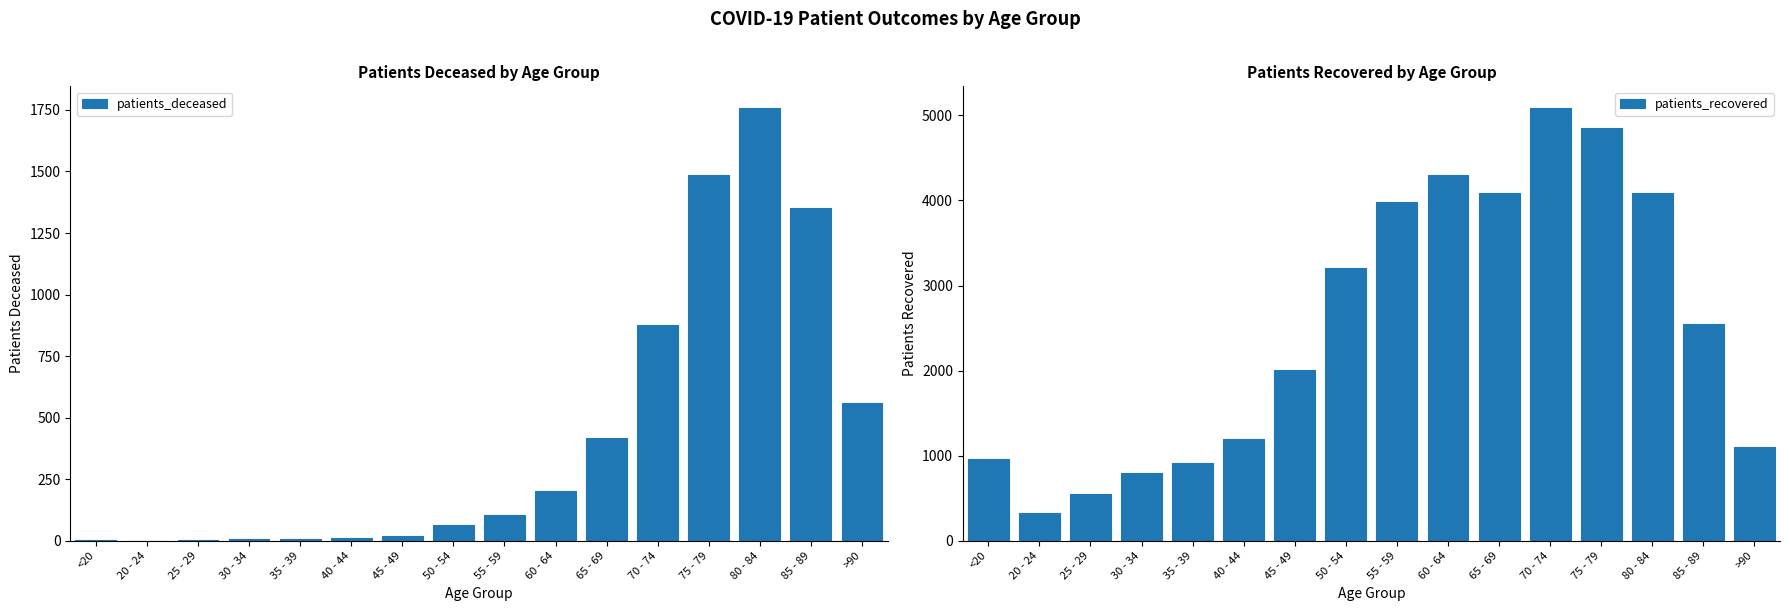

What is the label of the 1st bar from the left?

<20